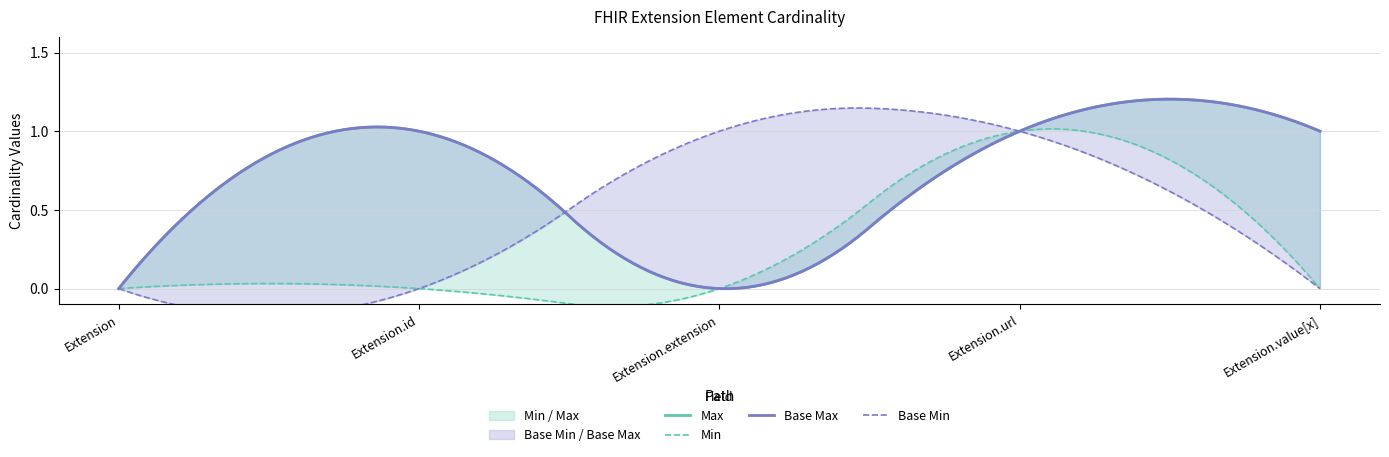

True or false: Min and Max intersect in this chart.

False